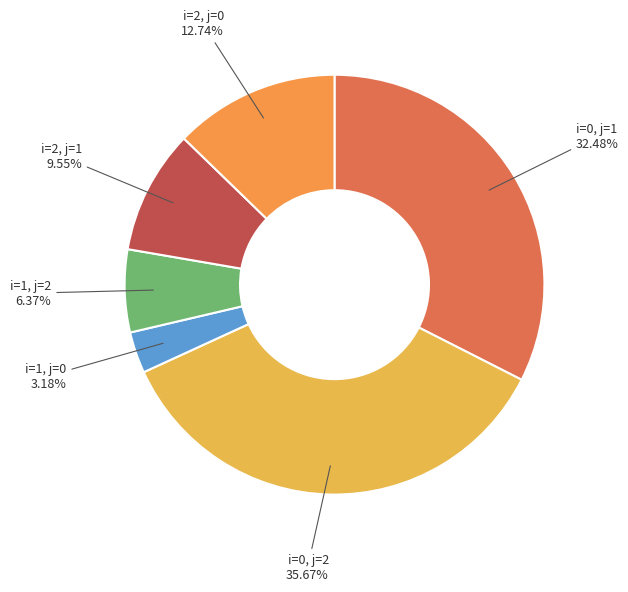

Rank the categories by value from lowest to highest.

i=1, j=0, i=1, j=2, i=2, j=1, i=2, j=0, i=0, j=1, i=0, j=2